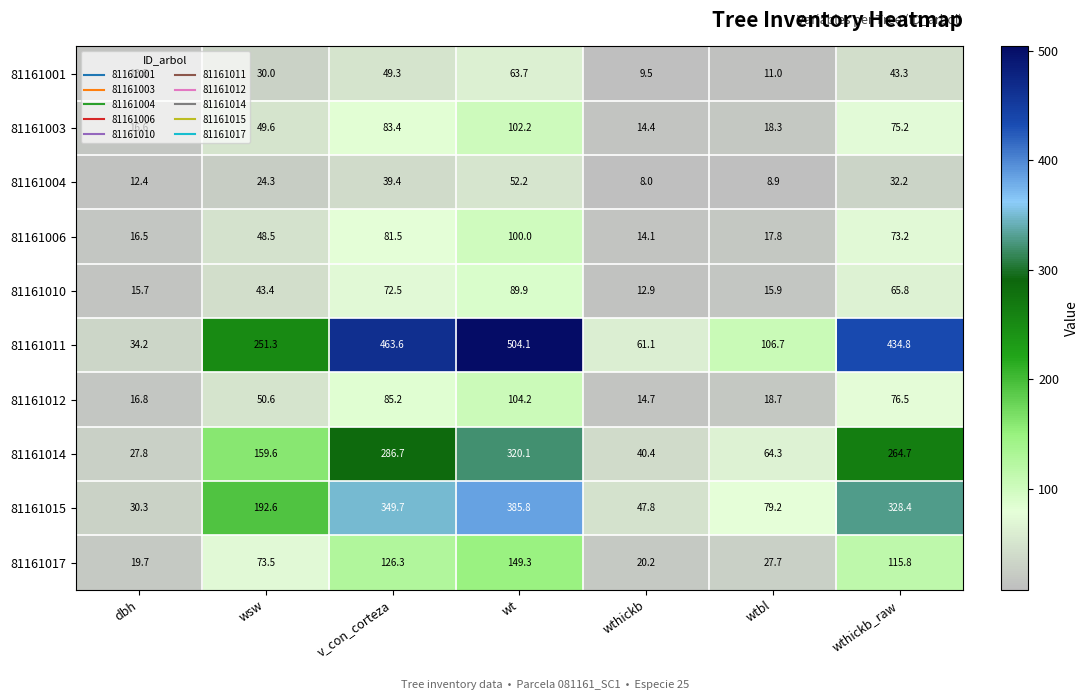

The value of 81161001 at wt is 63.7. True or false?

True